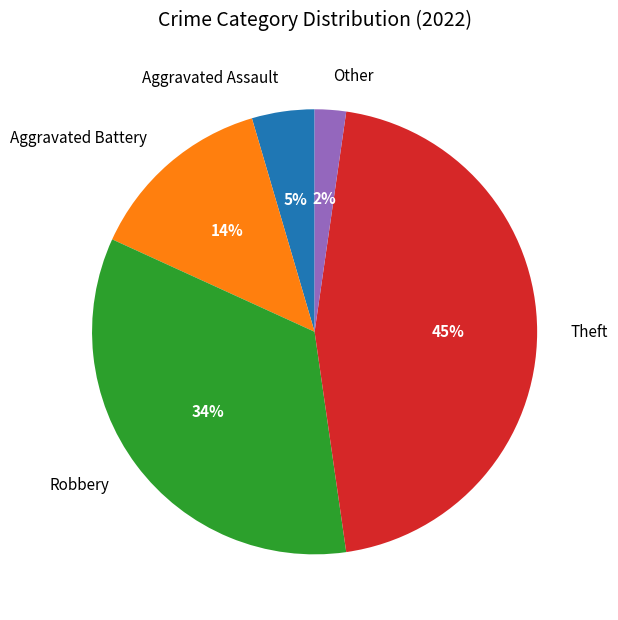

Rank the categories by value from highest to lowest.

Theft, Robbery, Aggravated Battery, Aggravated Assault, Other